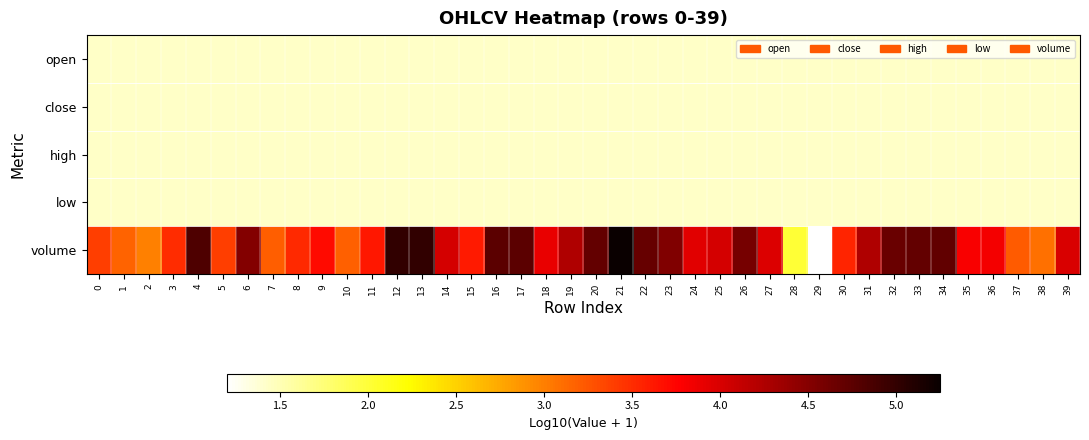

Count the number of categories in the chart.

40